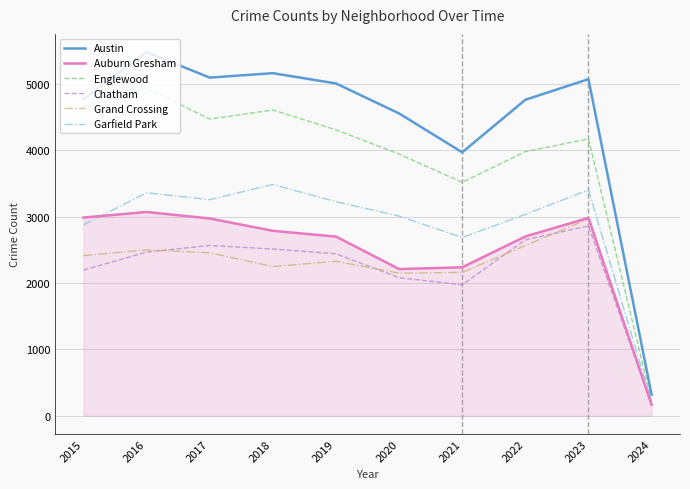

The Auburn Gresham series shows 4047 at 2022. True or false?

False